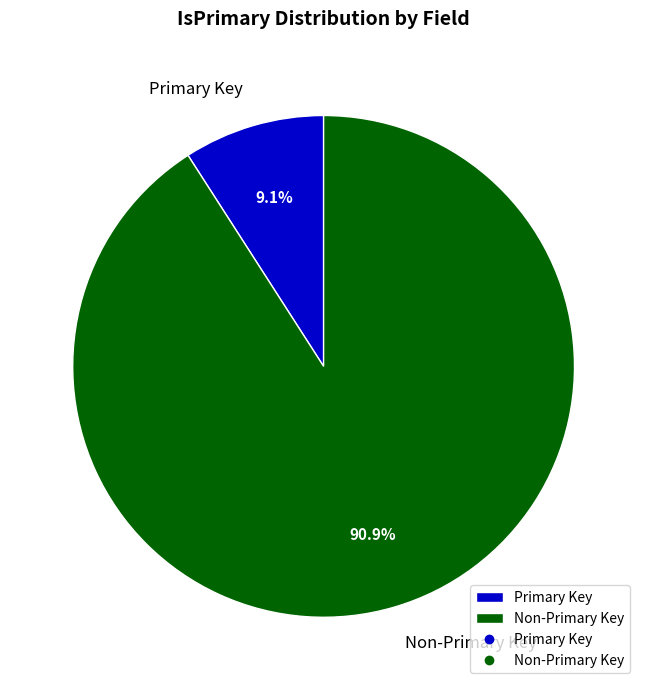

How many segments does this pie chart have?

2